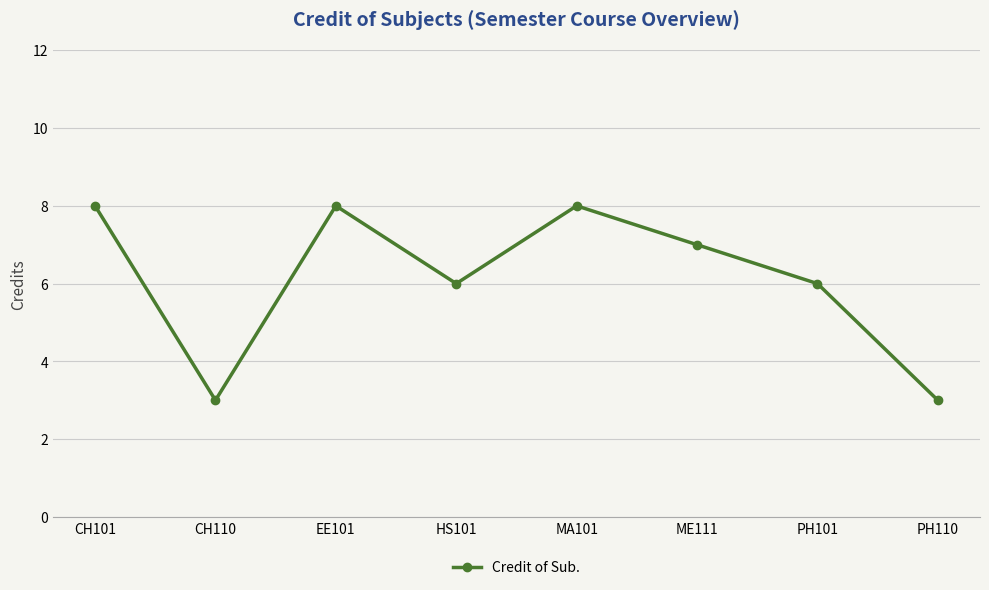

What position from the right is MA101?

4